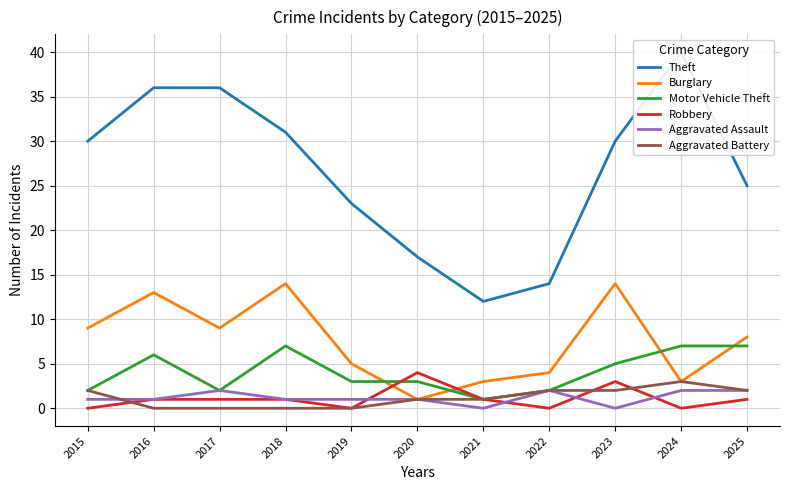

Which label corresponds to the largest value in the chart?

2024